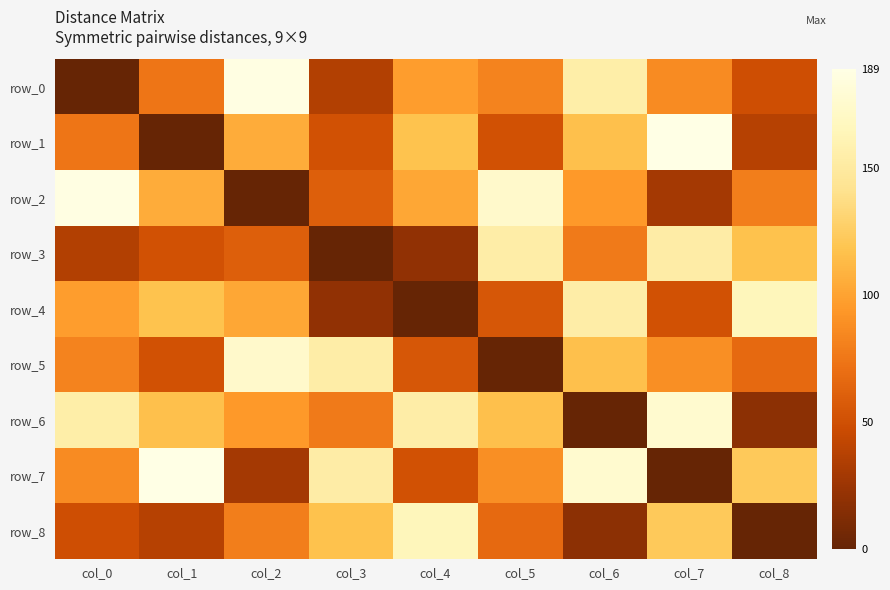

How many values in row_6 are above zero?

8